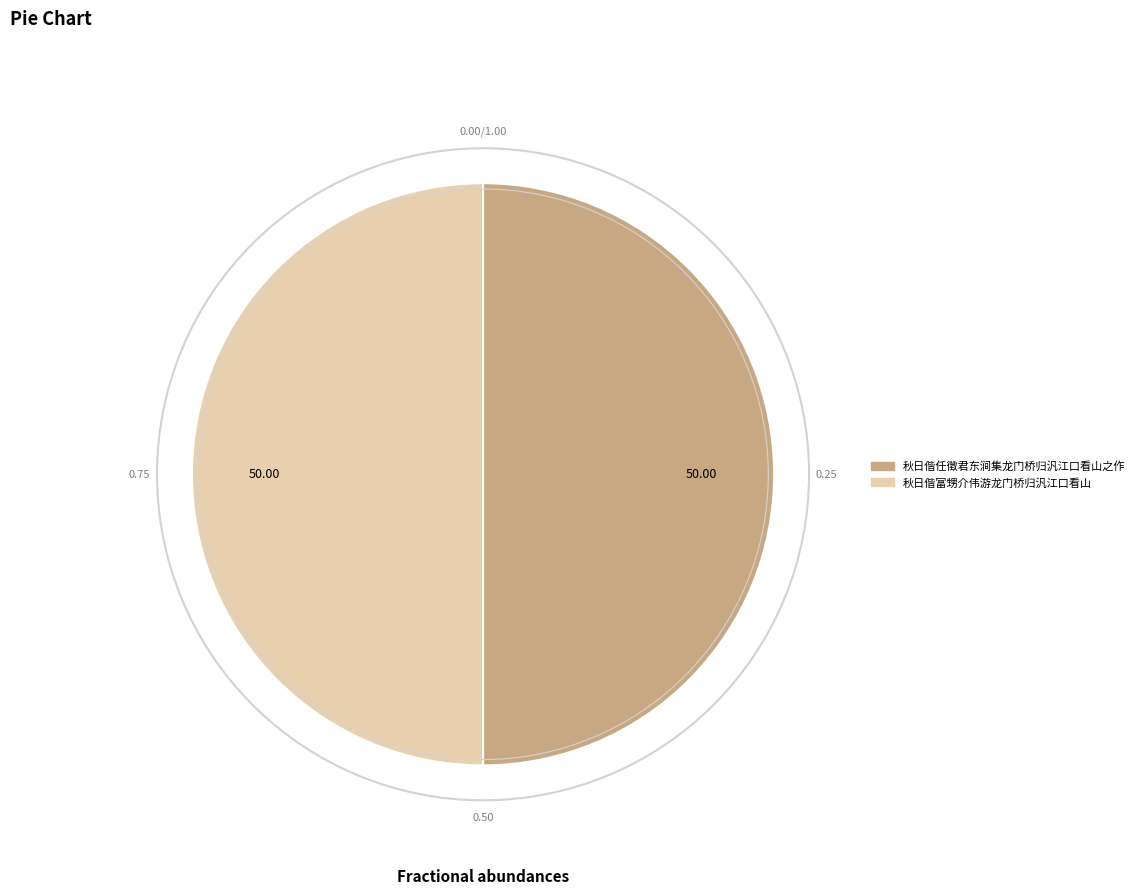

Combined, do 秋日偕富甥介伟游龙门桥归汎江口看山 and 秋日偕任徵君东涧集龙门桥归汎江口看山之作 account for over 50%?

Yes